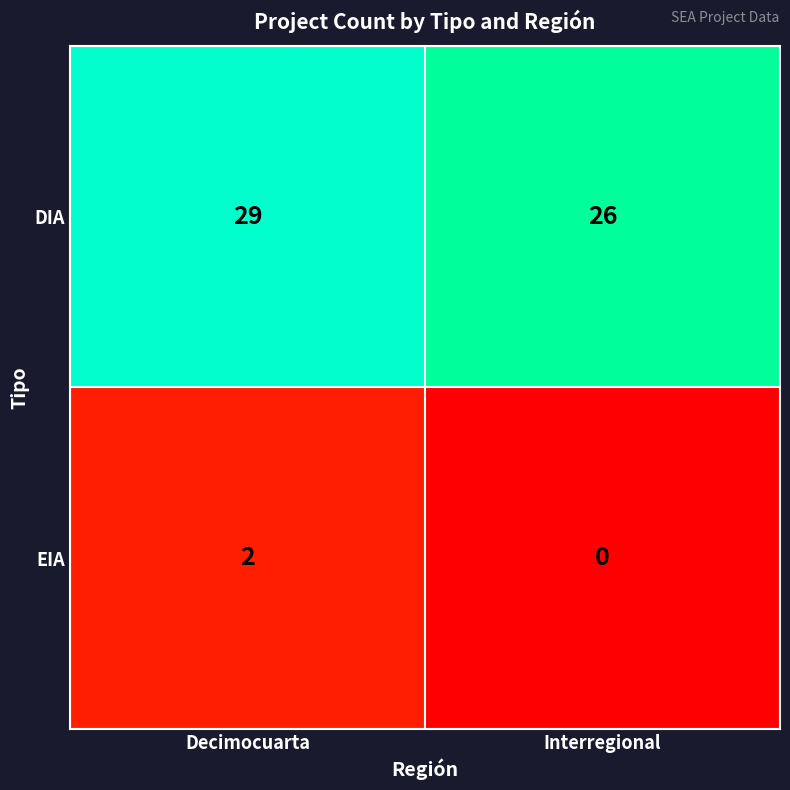

Is it true that DIA equals 26 at Interregional?

True